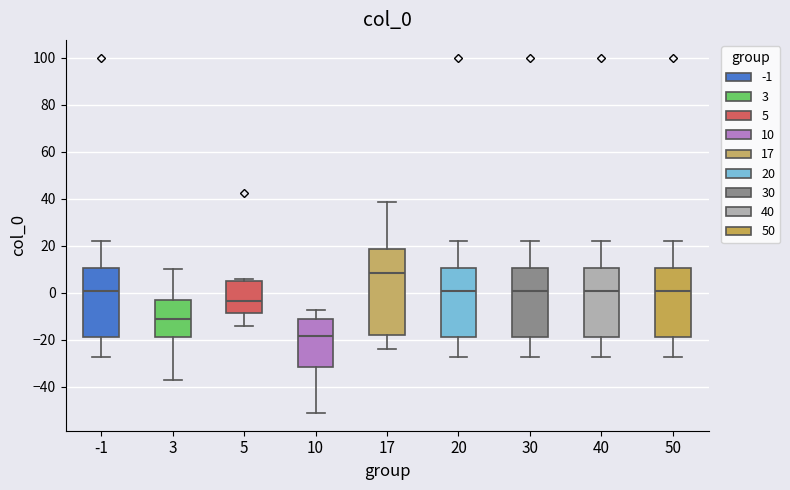

Comparing the boxes themselves (not the whiskers), which one is the tallest?

17